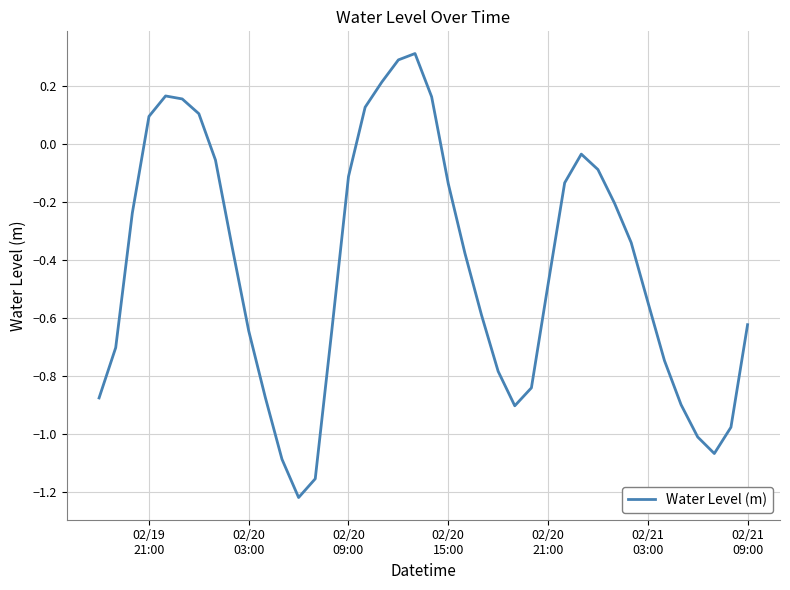

What is the maximum value shown in the chart?

0.3